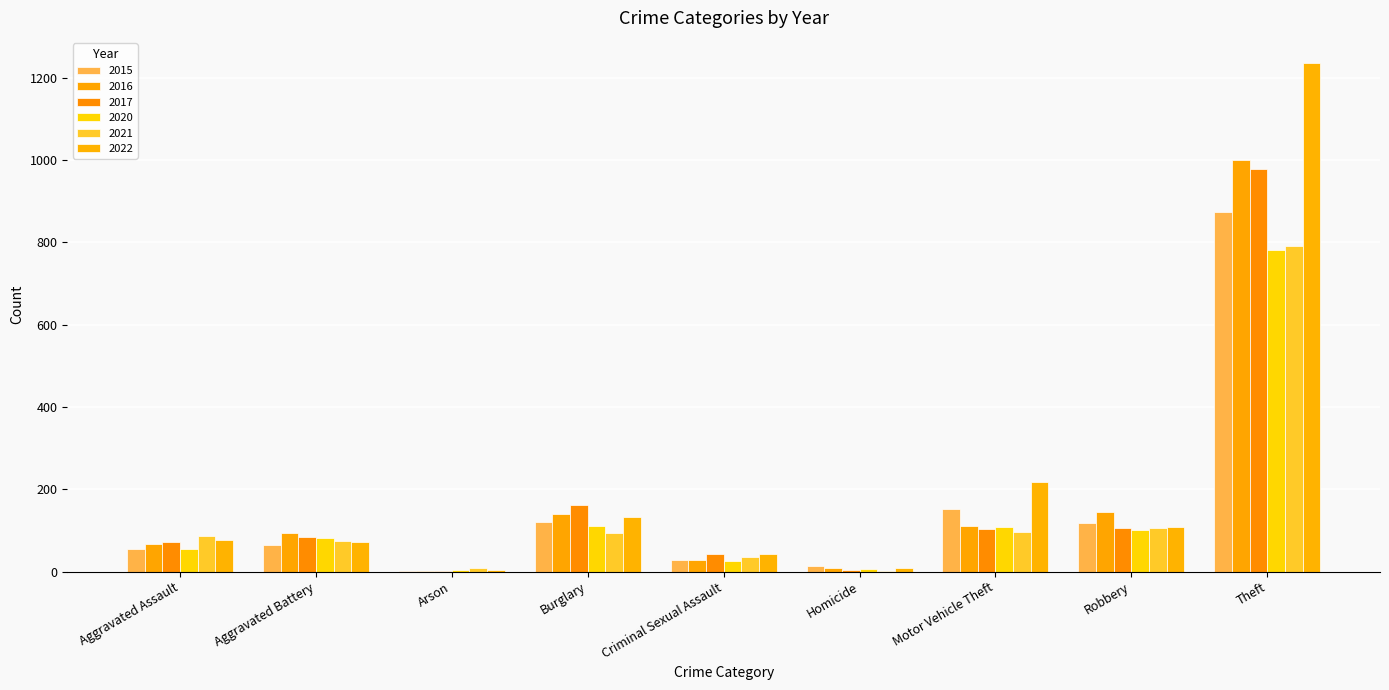

What is the value of the 2022 bar at the 7th from the left?

219